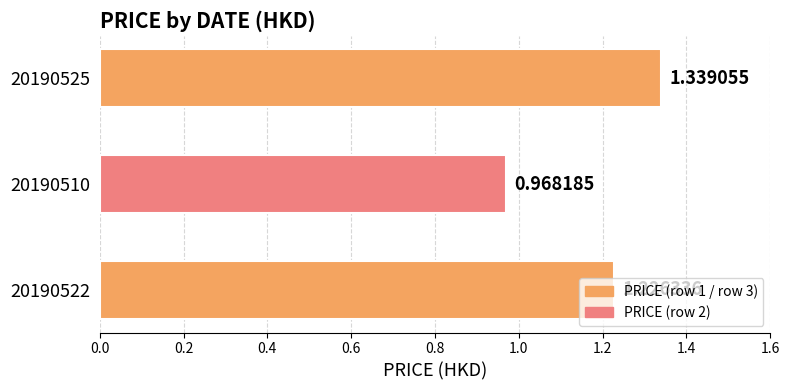

How many bars are there in total?

3